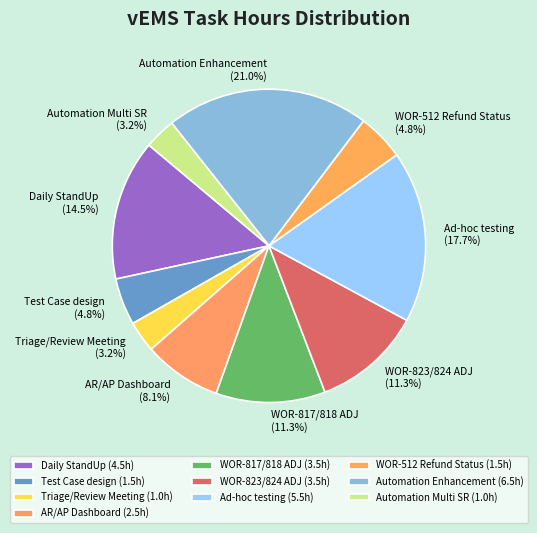

Between Automation Enhancement and Automation Multi SR, which is larger?

Automation Enhancement